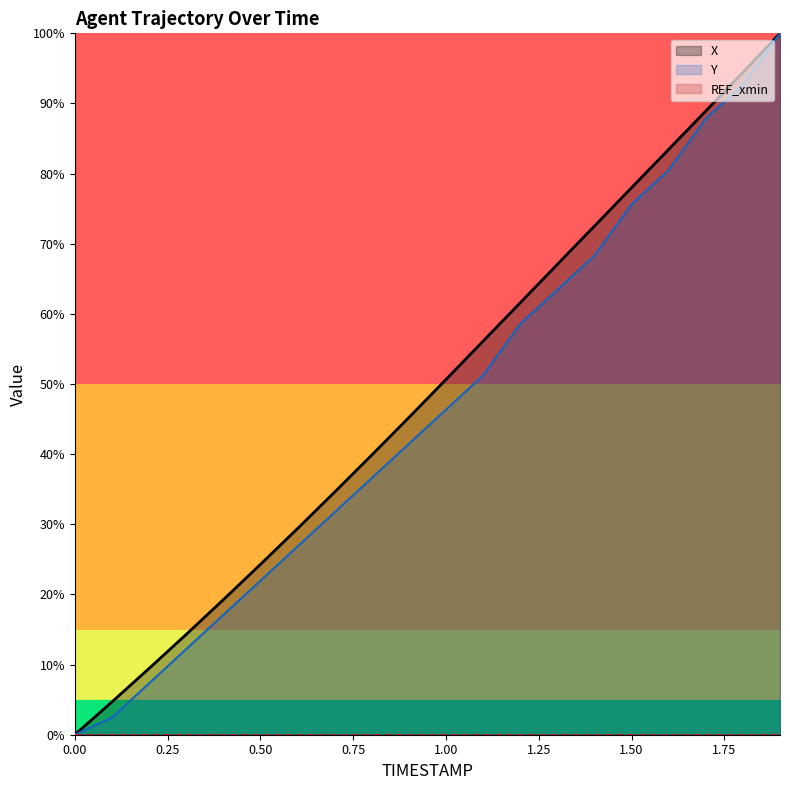

How many categories are shown in the chart?

20